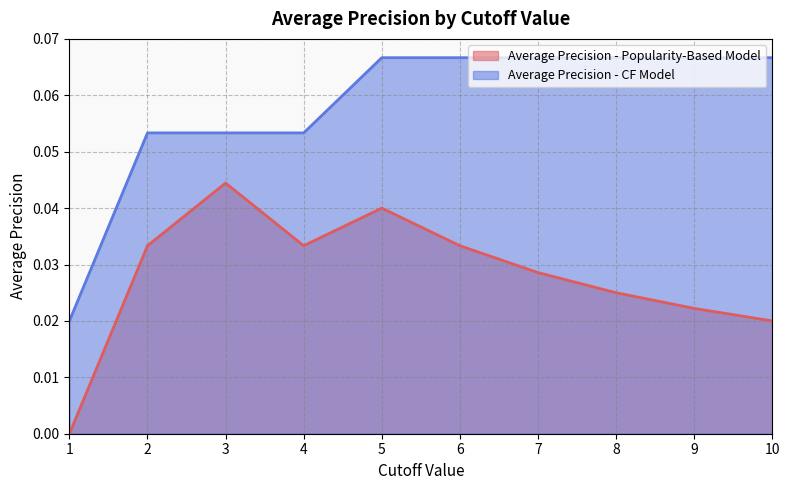

At 1, list the series in order from smallest to largest.

Average Precision - Popularity-Based Model, Average Precision - CF Model